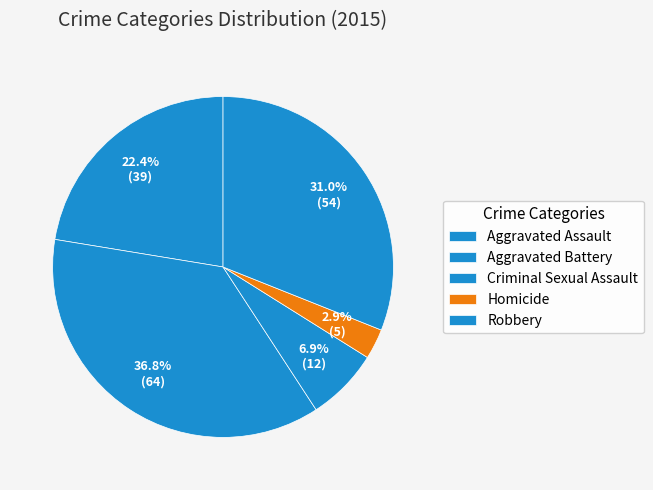

The Robbery slice represents 31% of the pie. True or false?

True